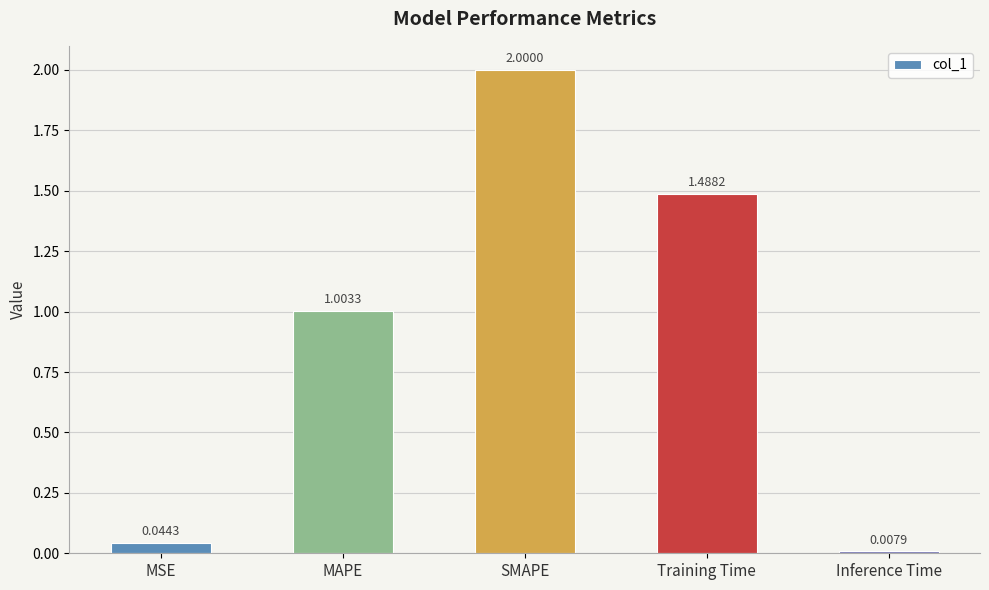

At which label is the value closest to 1?

MAPE